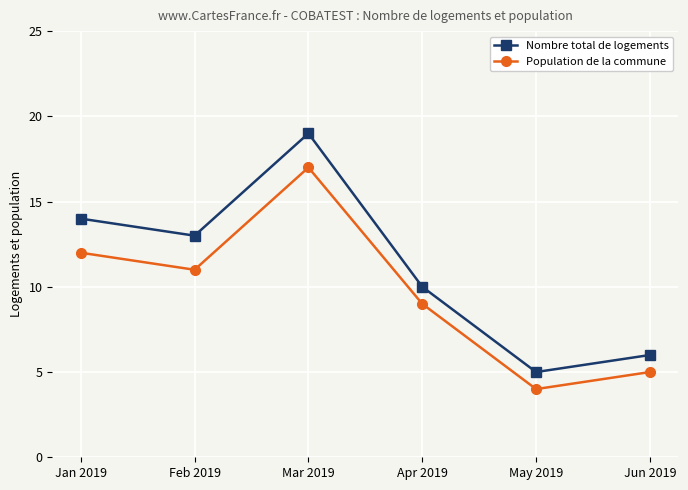

Reading left to right, transcribe all the data shown in this chart.

Nombre total de logements: 14	13	19	10	5	6
Population de la commune: 12	11	17	9	4	5